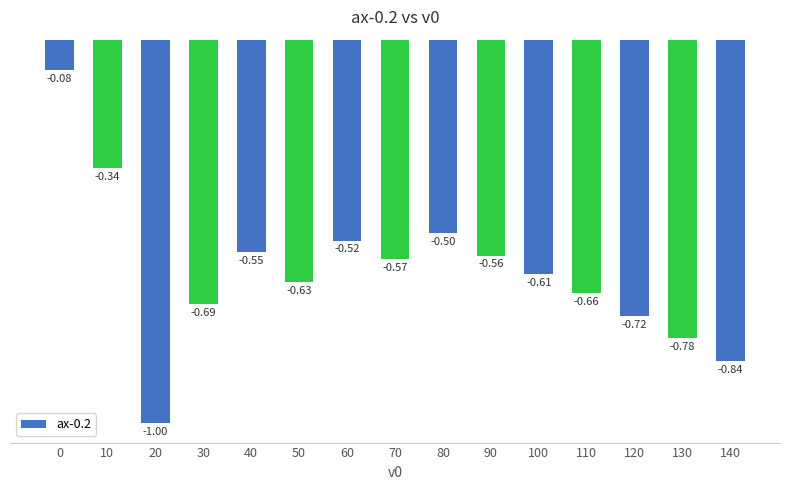

What is the difference between the second highest and second lowest values?

0.5